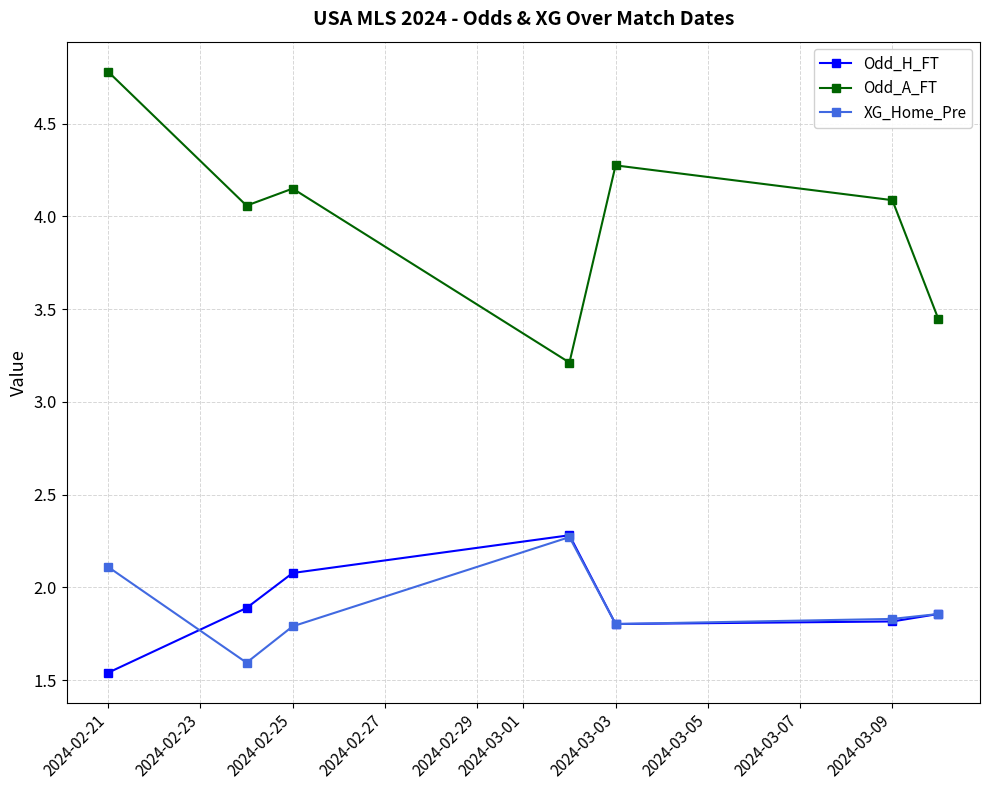

What is the value of the Odd_H_FT point at the 3rd from the left?

2.1